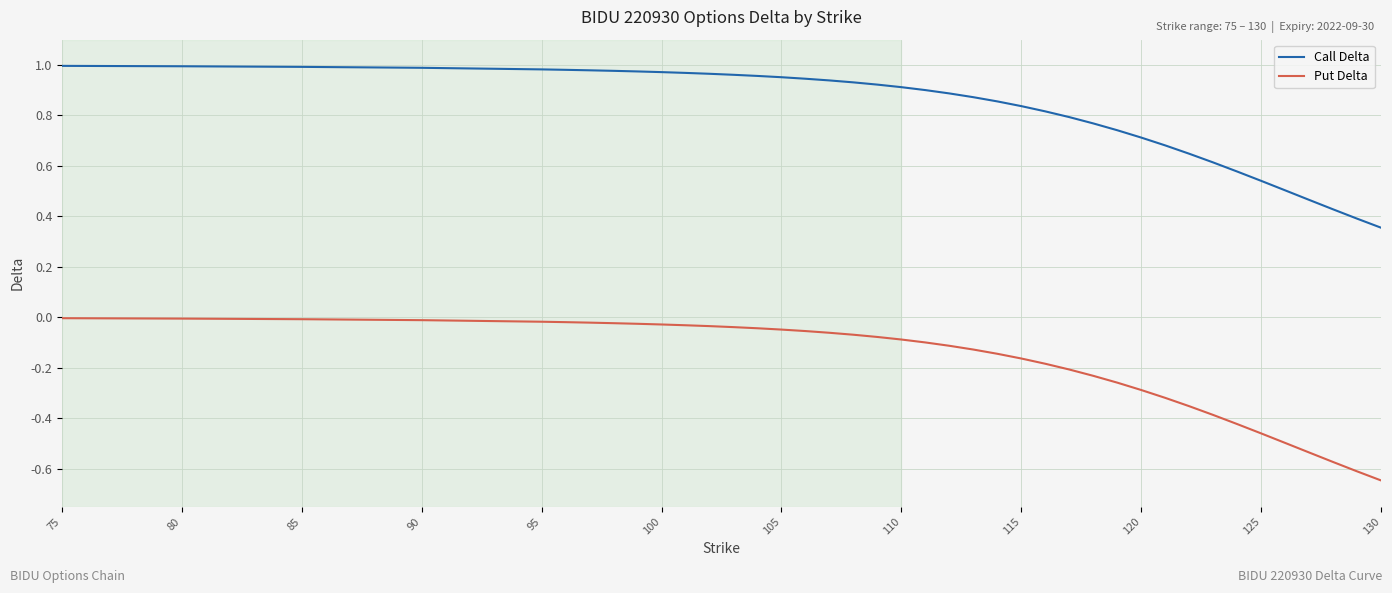

What are all the series names shown in the legend?

Call Delta, Put Delta